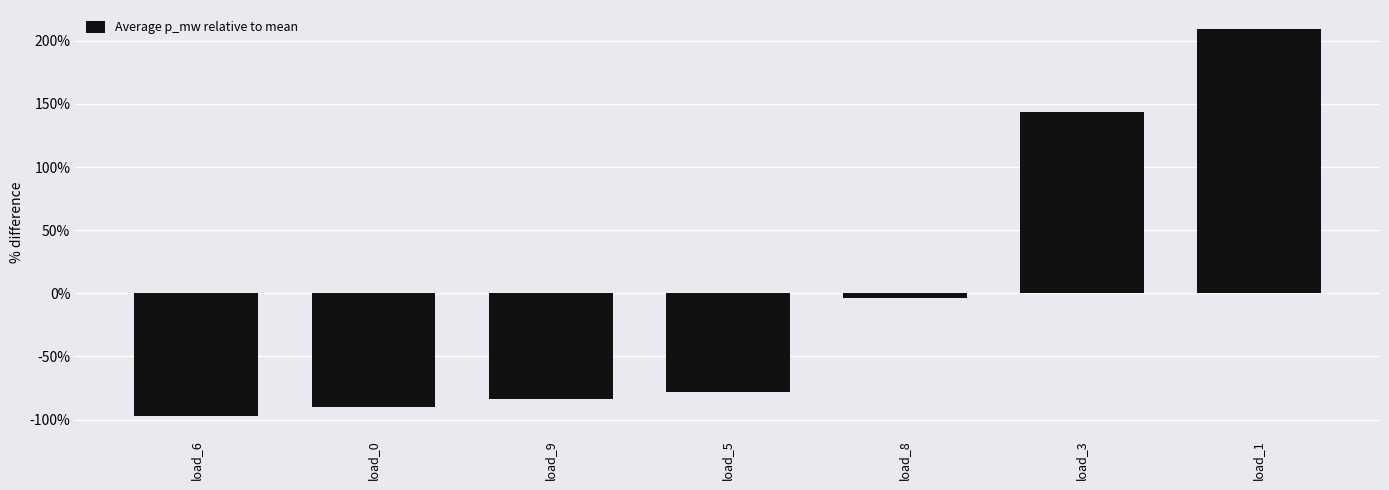

What is the change in value from load_6 to load_3?

+241.2